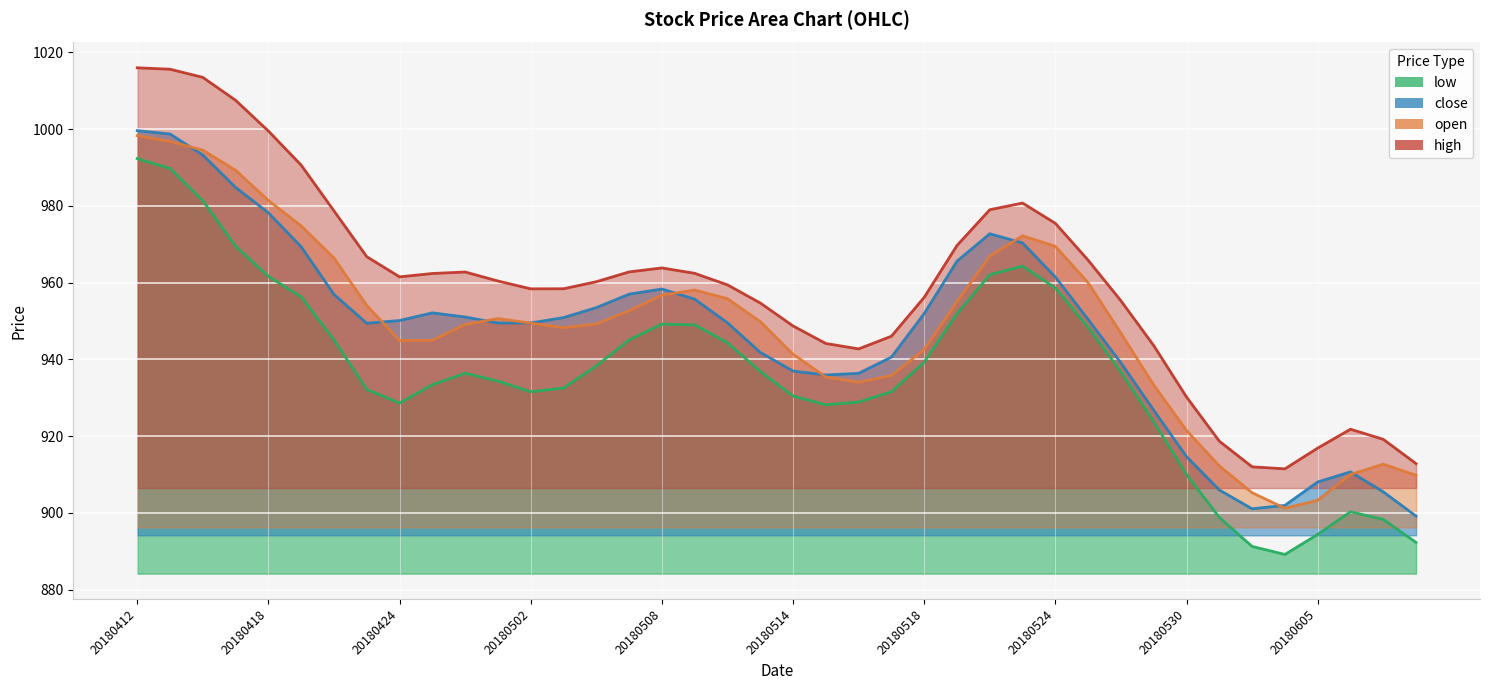

True or false: low and open intersect in this chart.

False